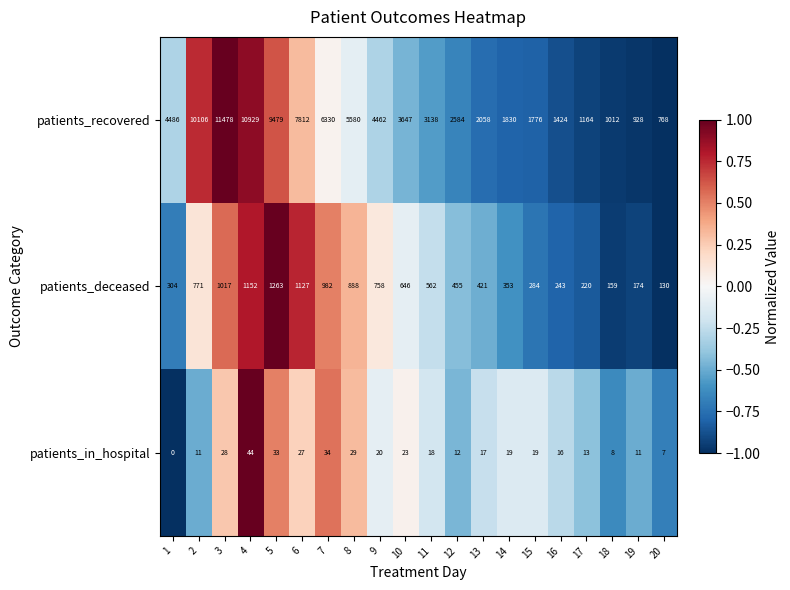

What is the total value across all series at 5?

10775